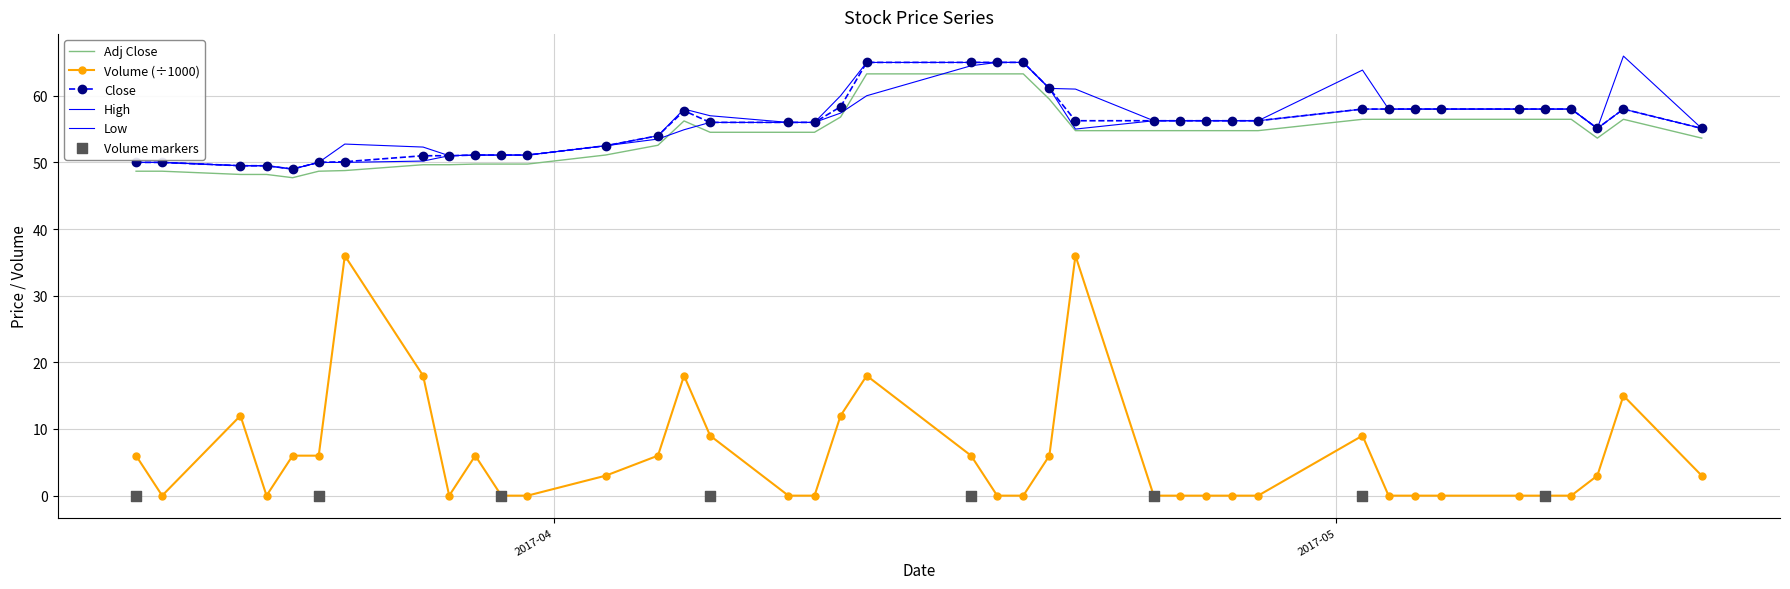

What is the total value across all series at 2017-05-10?

230.5